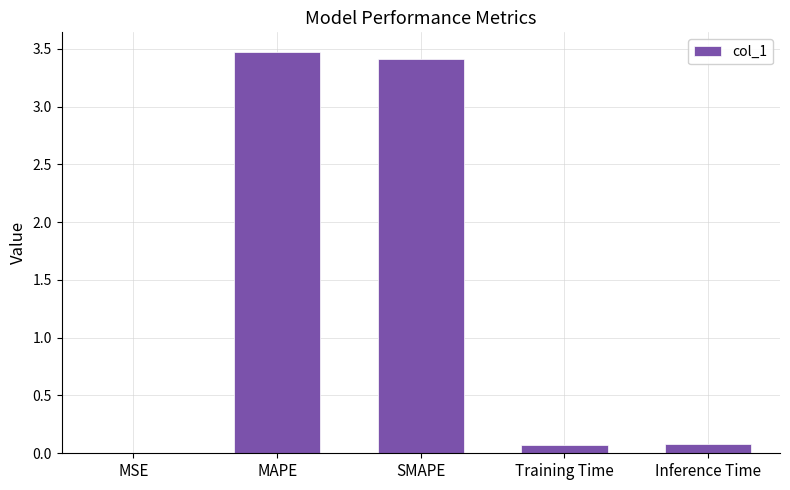

How many series are shown in this chart?

1